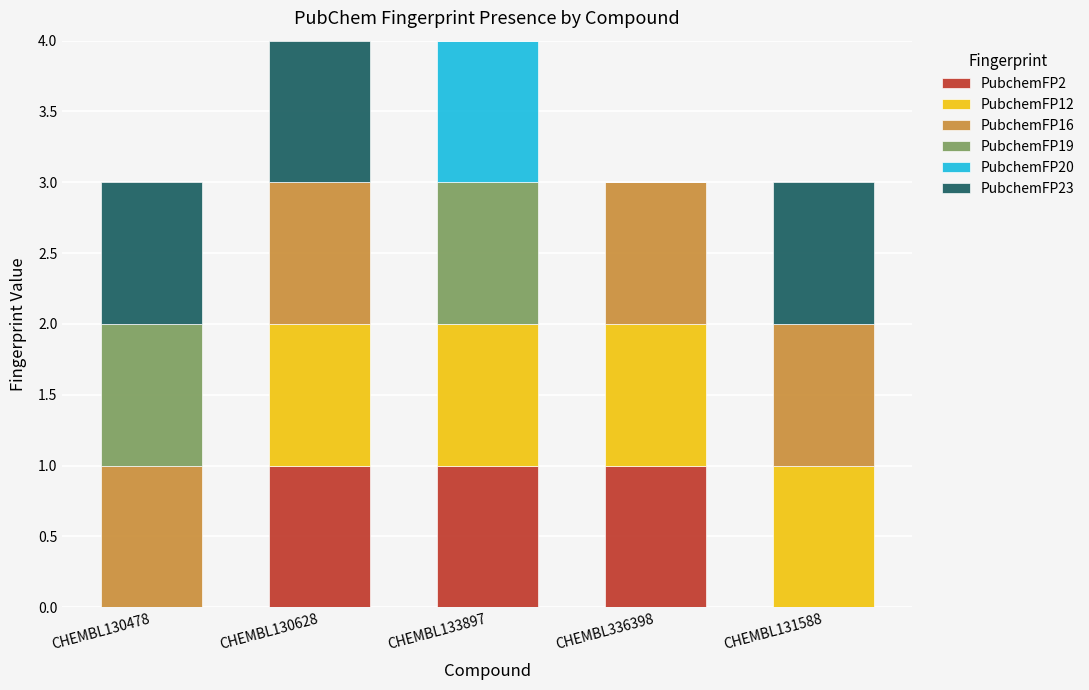

Reading left to right, transcribe the values for PubchemFP2.

CHEMBL130478=0	CHEMBL130628=1	CHEMBL133897=1	CHEMBL336398=1	CHEMBL131588=0